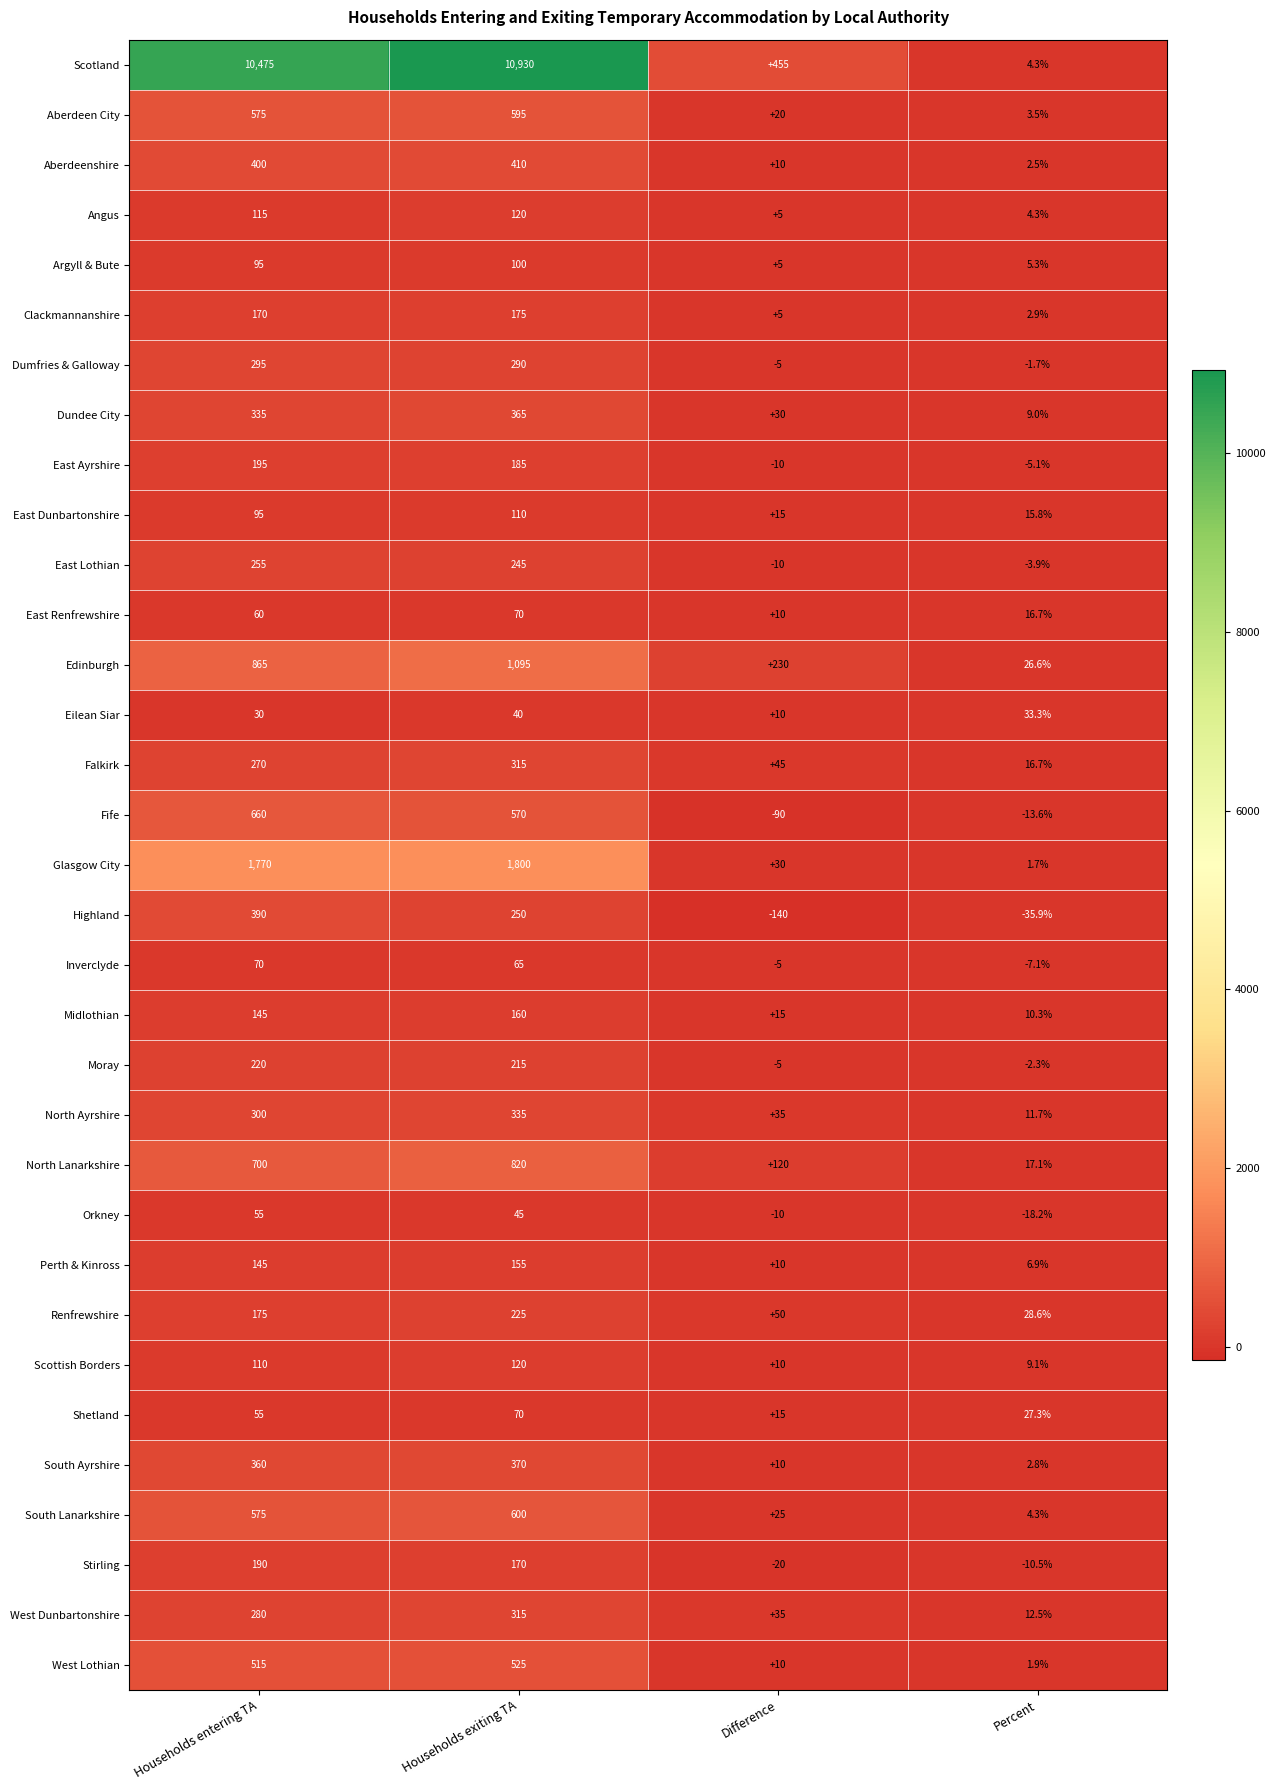

What is the highest value of the Renfrewshire series?

225.0